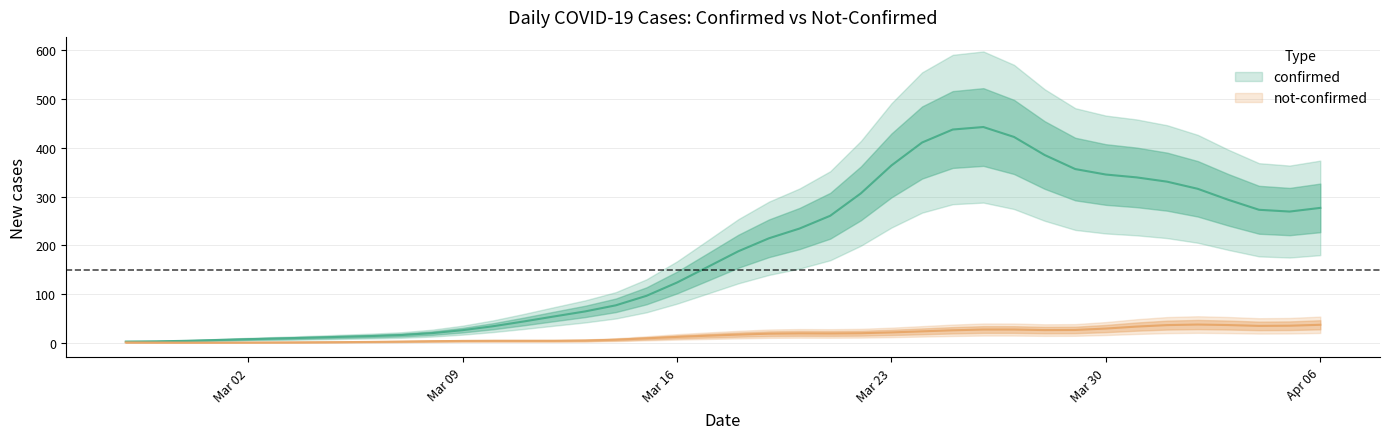

Is the value of confirmed at confirmed greater than the value of not_confirmed at 27?

No